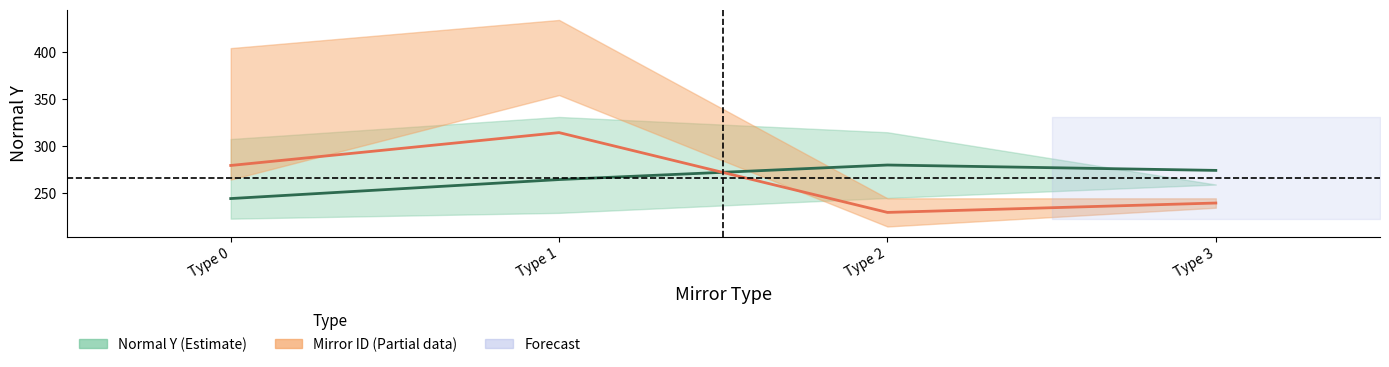

Rank the series at Type 2 from highest to lowest value.

Normal Y Mean (Estimate), Mirror ID Mean (Partial)